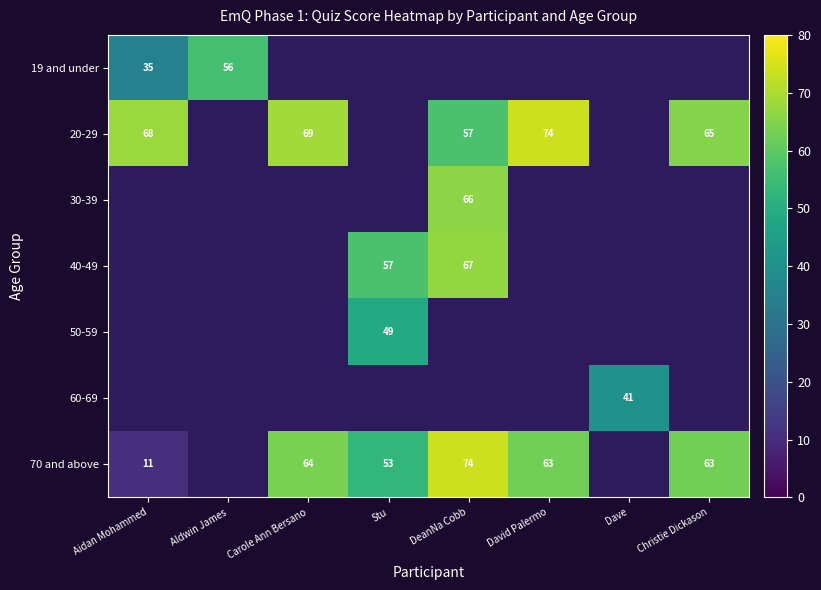

The value of 20-29 at David Palermo is 74. True or false?

True